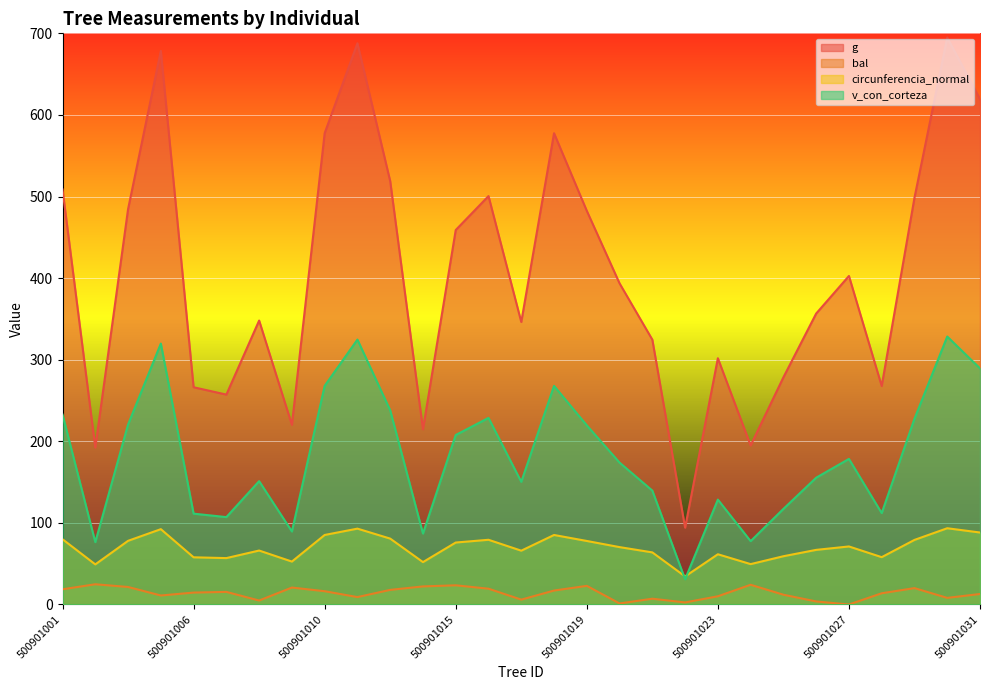

Is it true that bal equals 6.9 at 500901004?

False